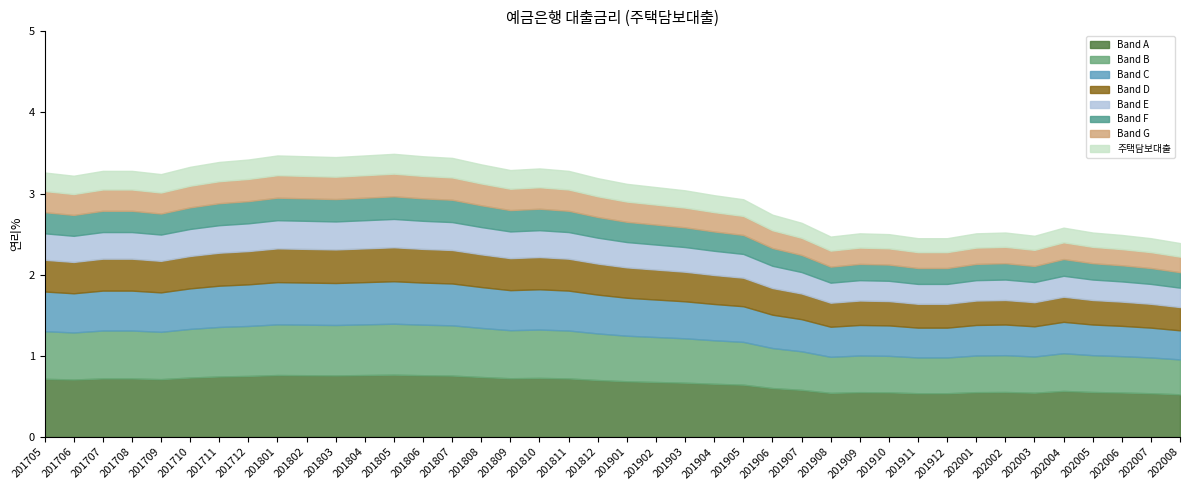

What is the change in value from 201805 to 202006?

-1.0